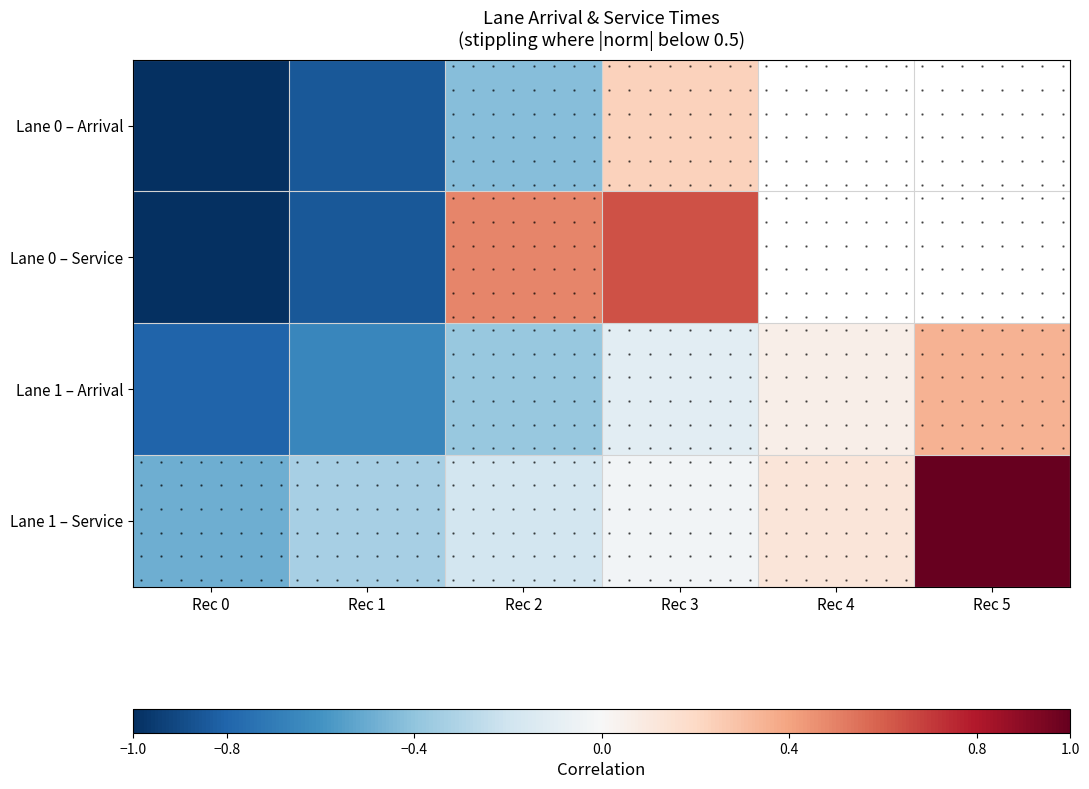

Where does the Lane 0 – Service series first go above 0?

Rec 2